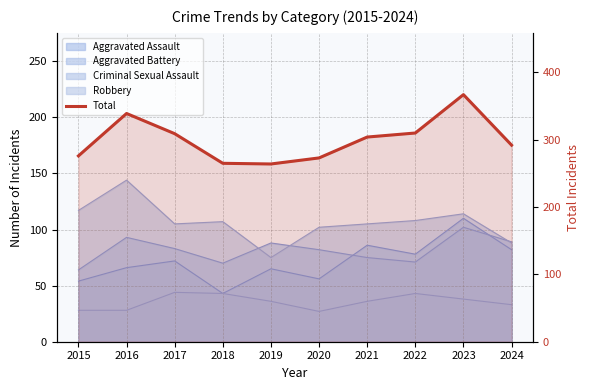

What is the value of the 5th point from the left?

264